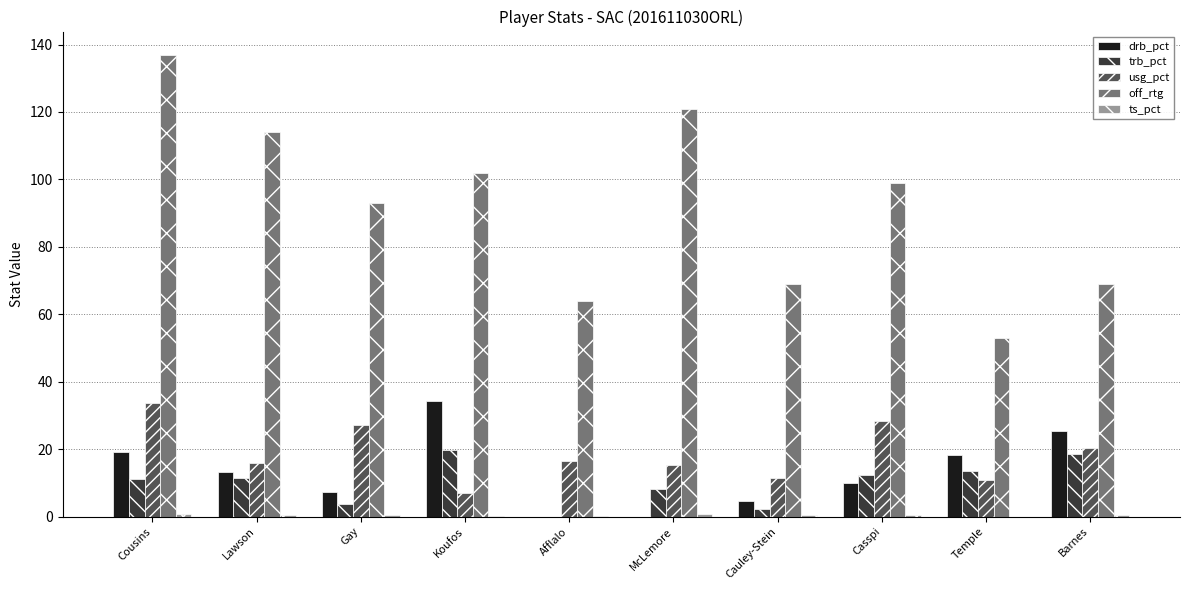

Between Cousins and Gay, which series saw the biggest shift?

off_rtg